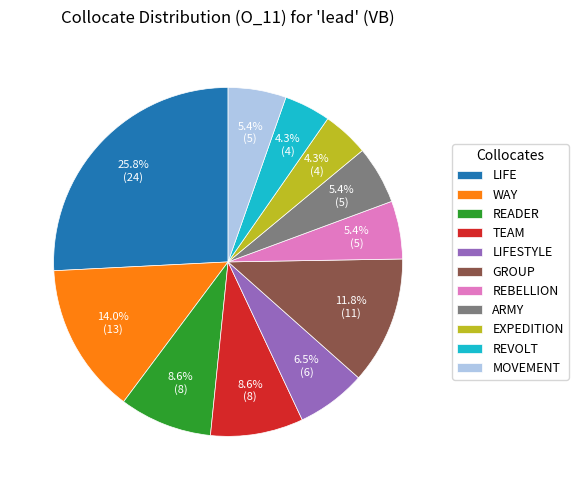

What is the largest slice in the pie chart?

LIFE